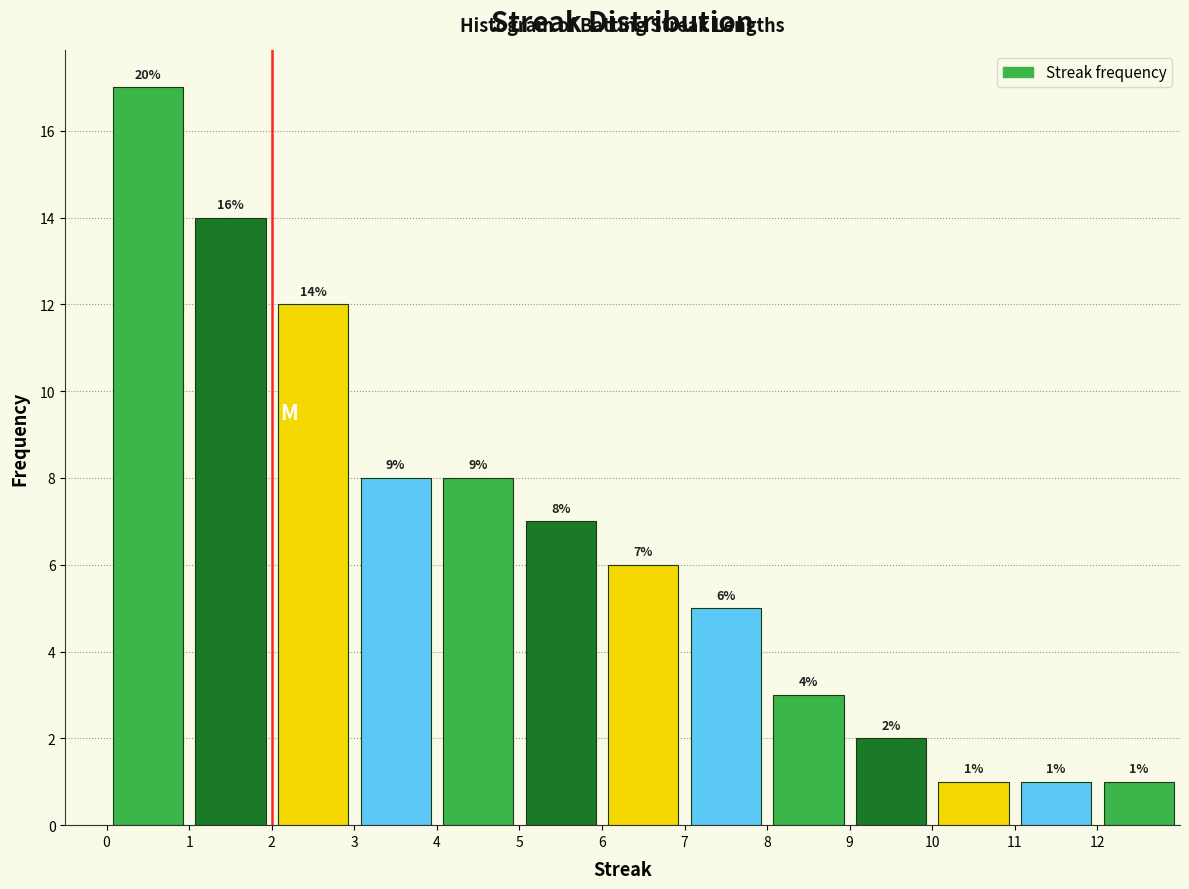

Over which range of the x-axis is the bar tallest?

0 to 1